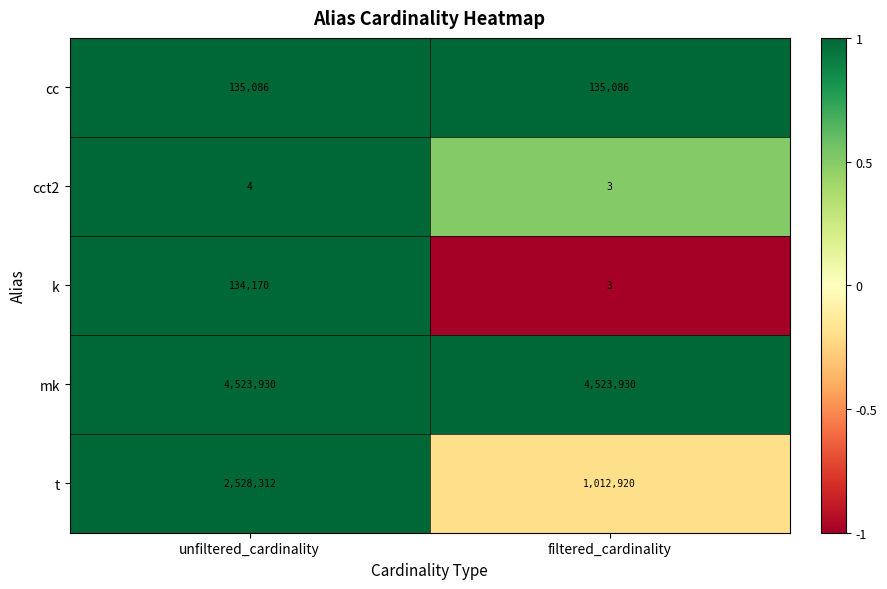

What value does the k series have at filtered_cardinality?

3